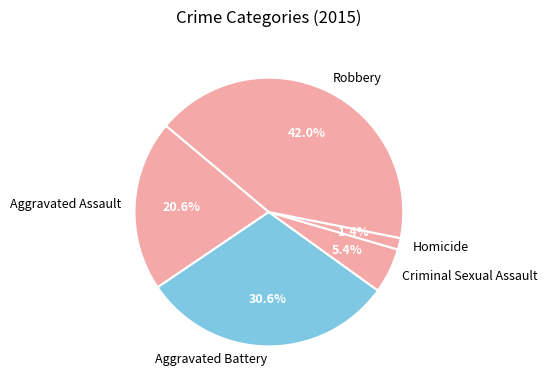

Rank the categories by value from lowest to highest.

Homicide, Criminal Sexual Assault, Aggravated Assault, Aggravated Battery, Robbery